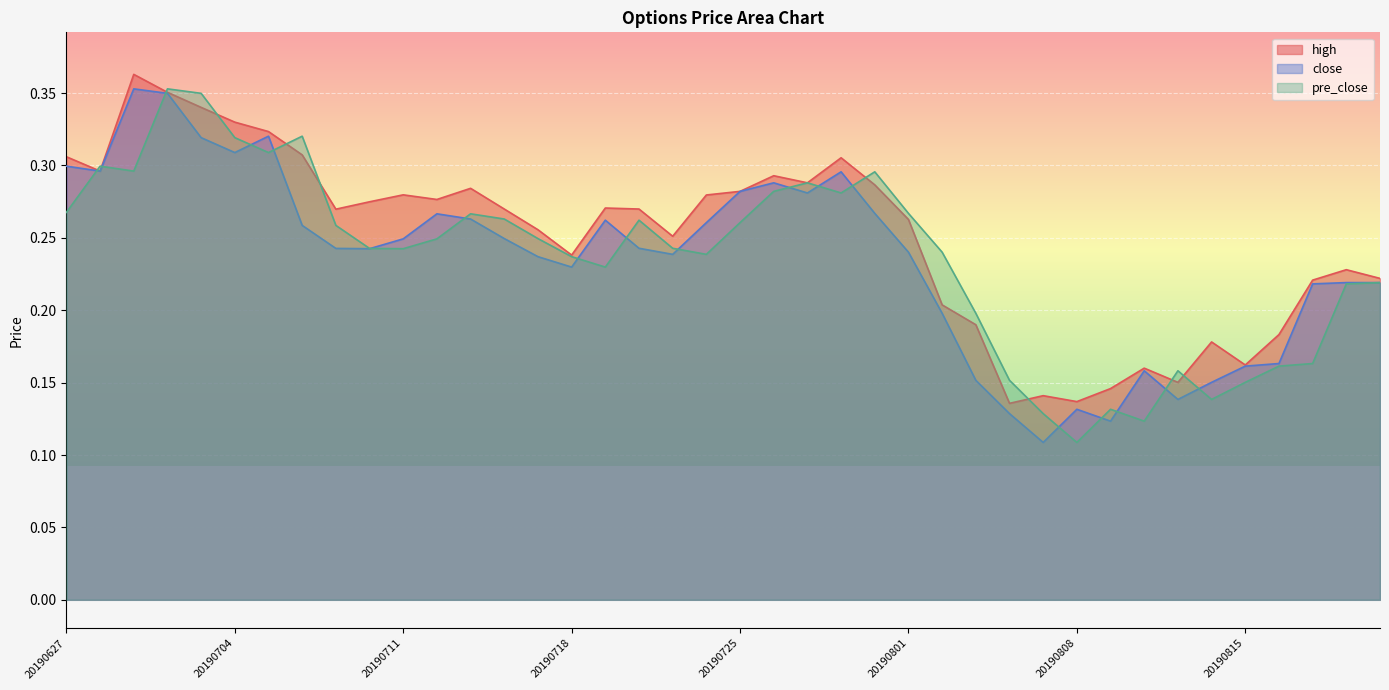

What is the sum of the pre_close values at 20190722 and 20190715?

0.5